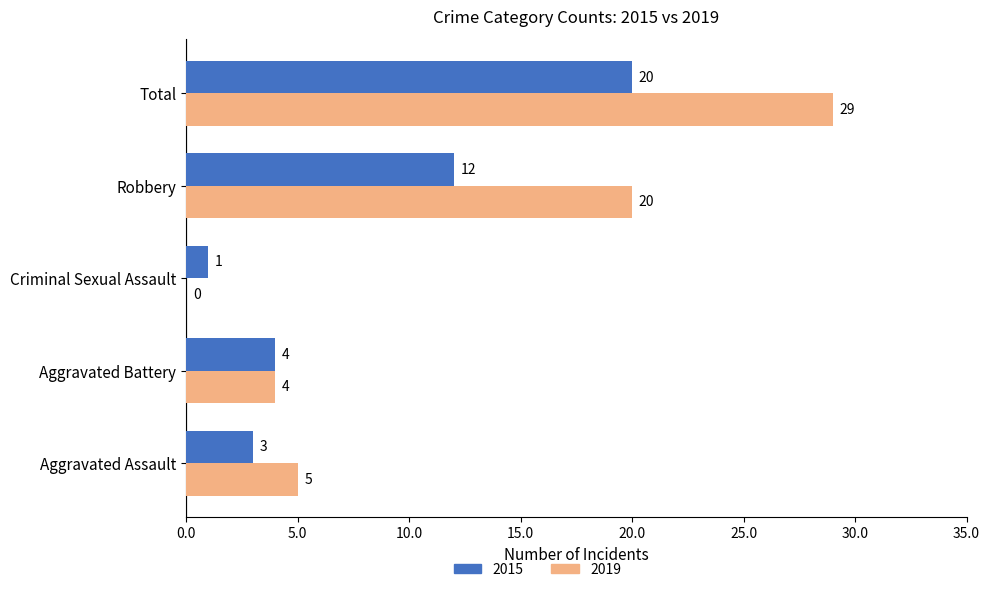

Is the value of 2015 at Aggravated Assault greater than the value of 2019 at Criminal Sexual Assault?

Yes